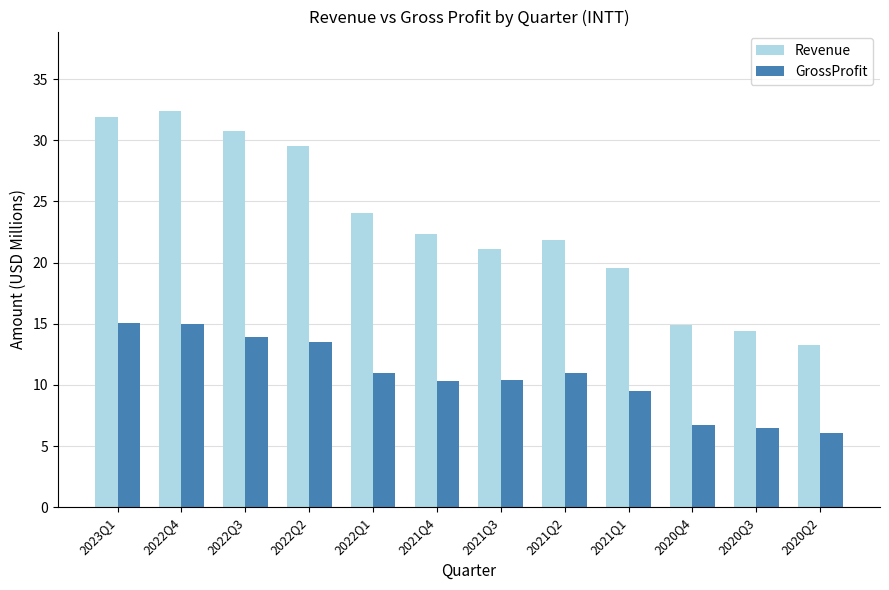

Rank the series at 2021Q3 from lowest to highest value.

GrossProfit, Revenue